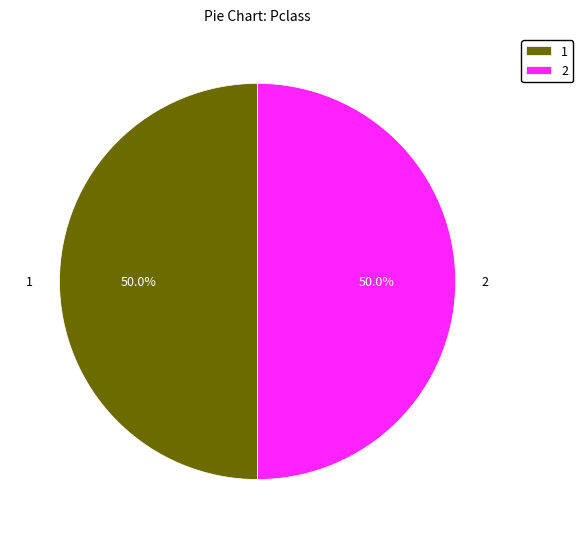

Approximately how many times larger is the value at 2 compared to 1?

1.0